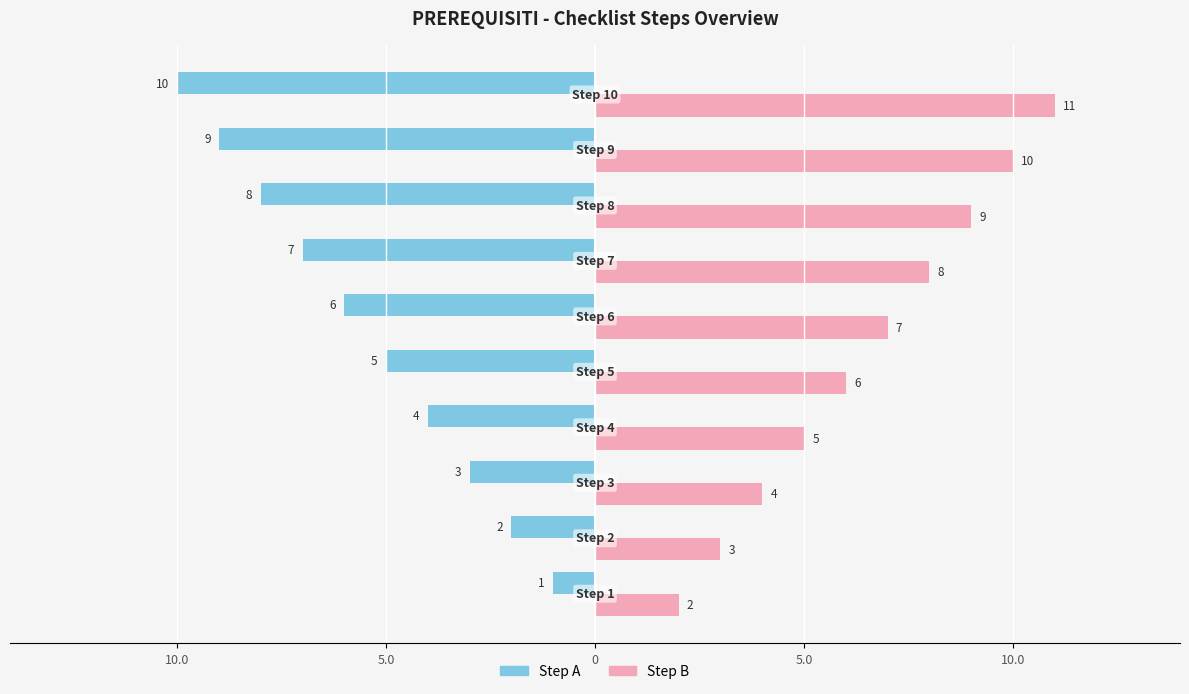

What are all the series names shown in the legend?

Step A, Step B